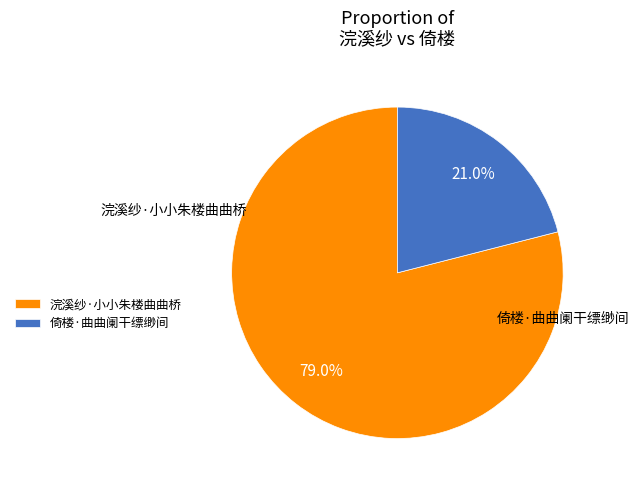

What is the smallest slice in the pie chart?

倚楼·曲曲阑干缥缈间